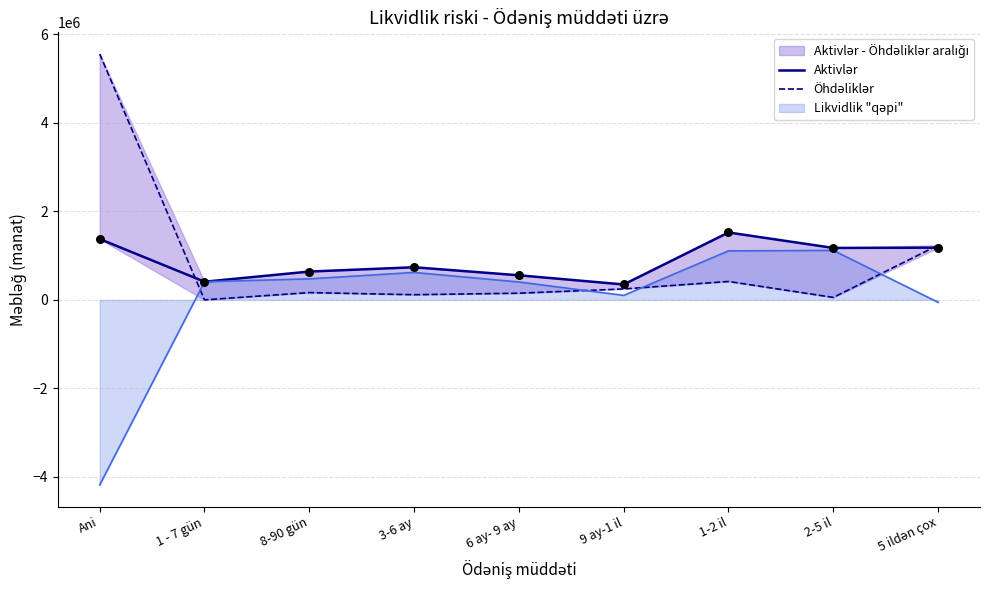

Which series has the largest total across all categories?

Öhdəliklər